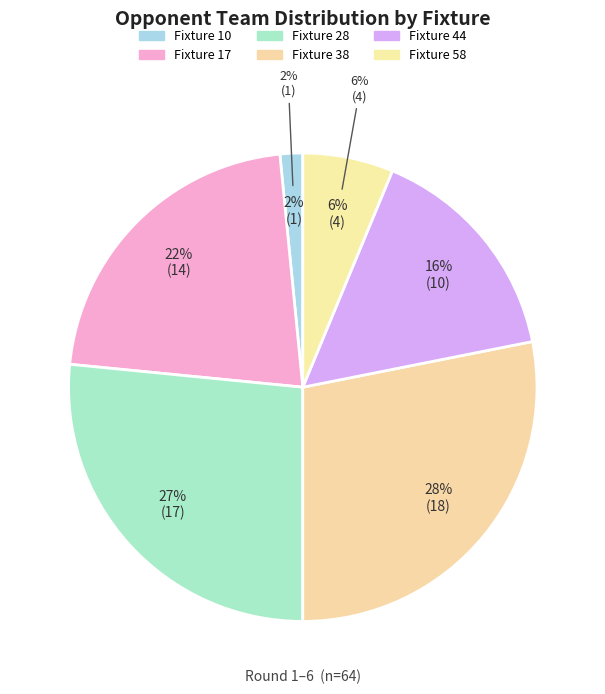

What percentage is the Fixture 44 slice, to the nearest percent?

16%